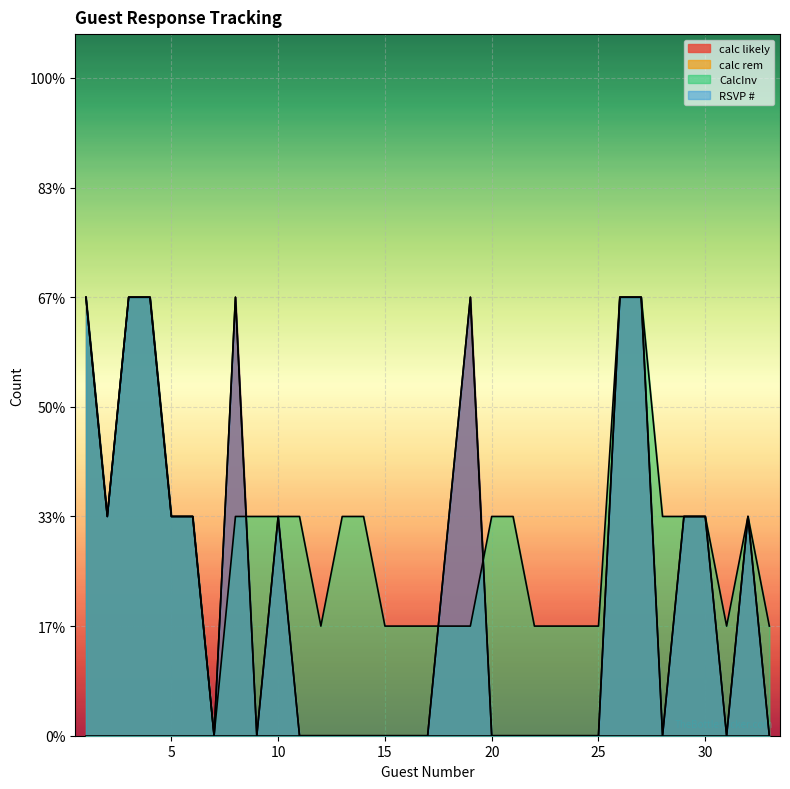

Where is calc likely nearest to the value 1?

2